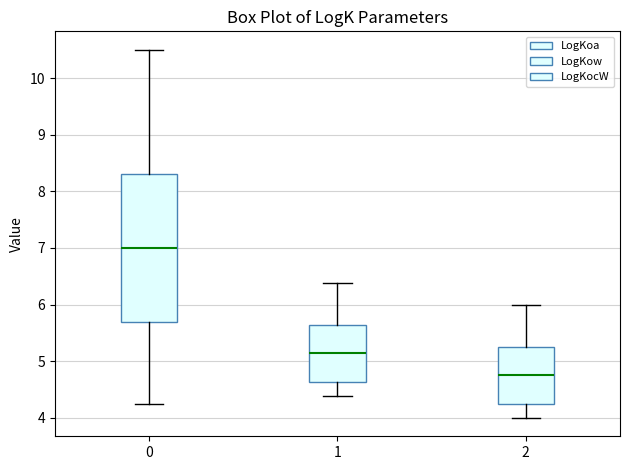

Where does the upper whisker of the box at x = 1 end on the y-axis? The values are not printed on the chart, so give them approximately, as read against the axis.

6.4